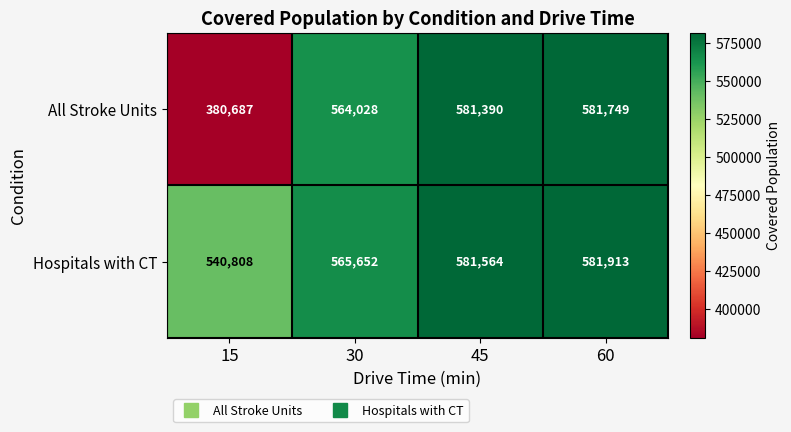

Rank the series at 45 from lowest to highest value.

All Stroke Units, Hospitals with CT